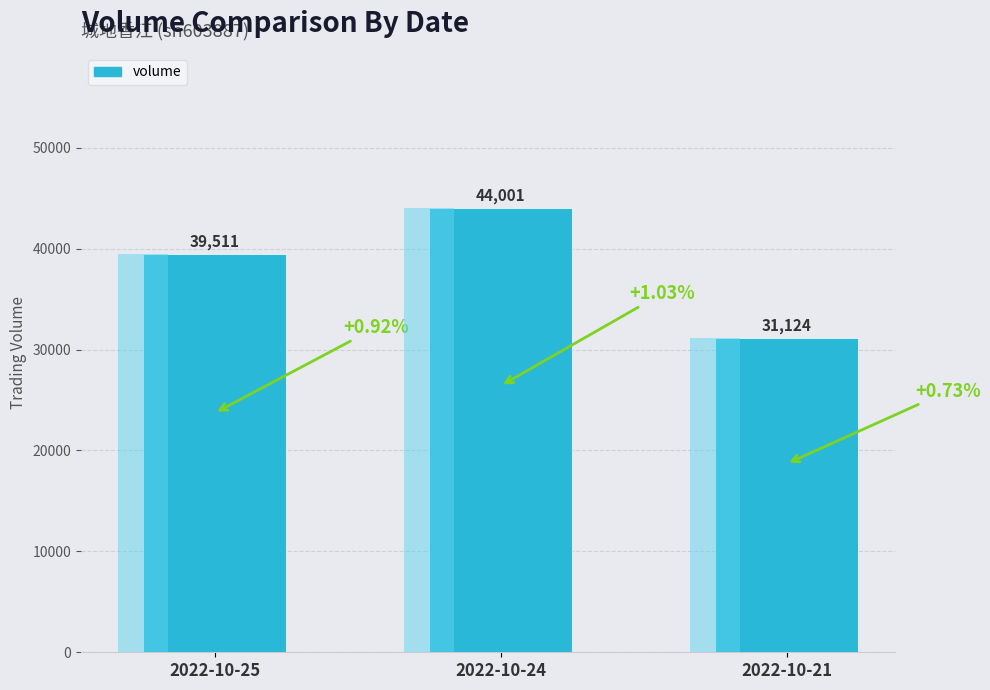

Rank the categories by value from highest to lowest.

2022-10-24, 2022-10-25, 2022-10-21